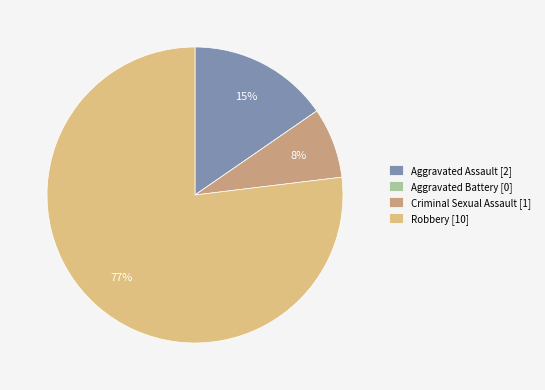

Is it true that Criminal Sexual Assault is 1% of the pie?

False